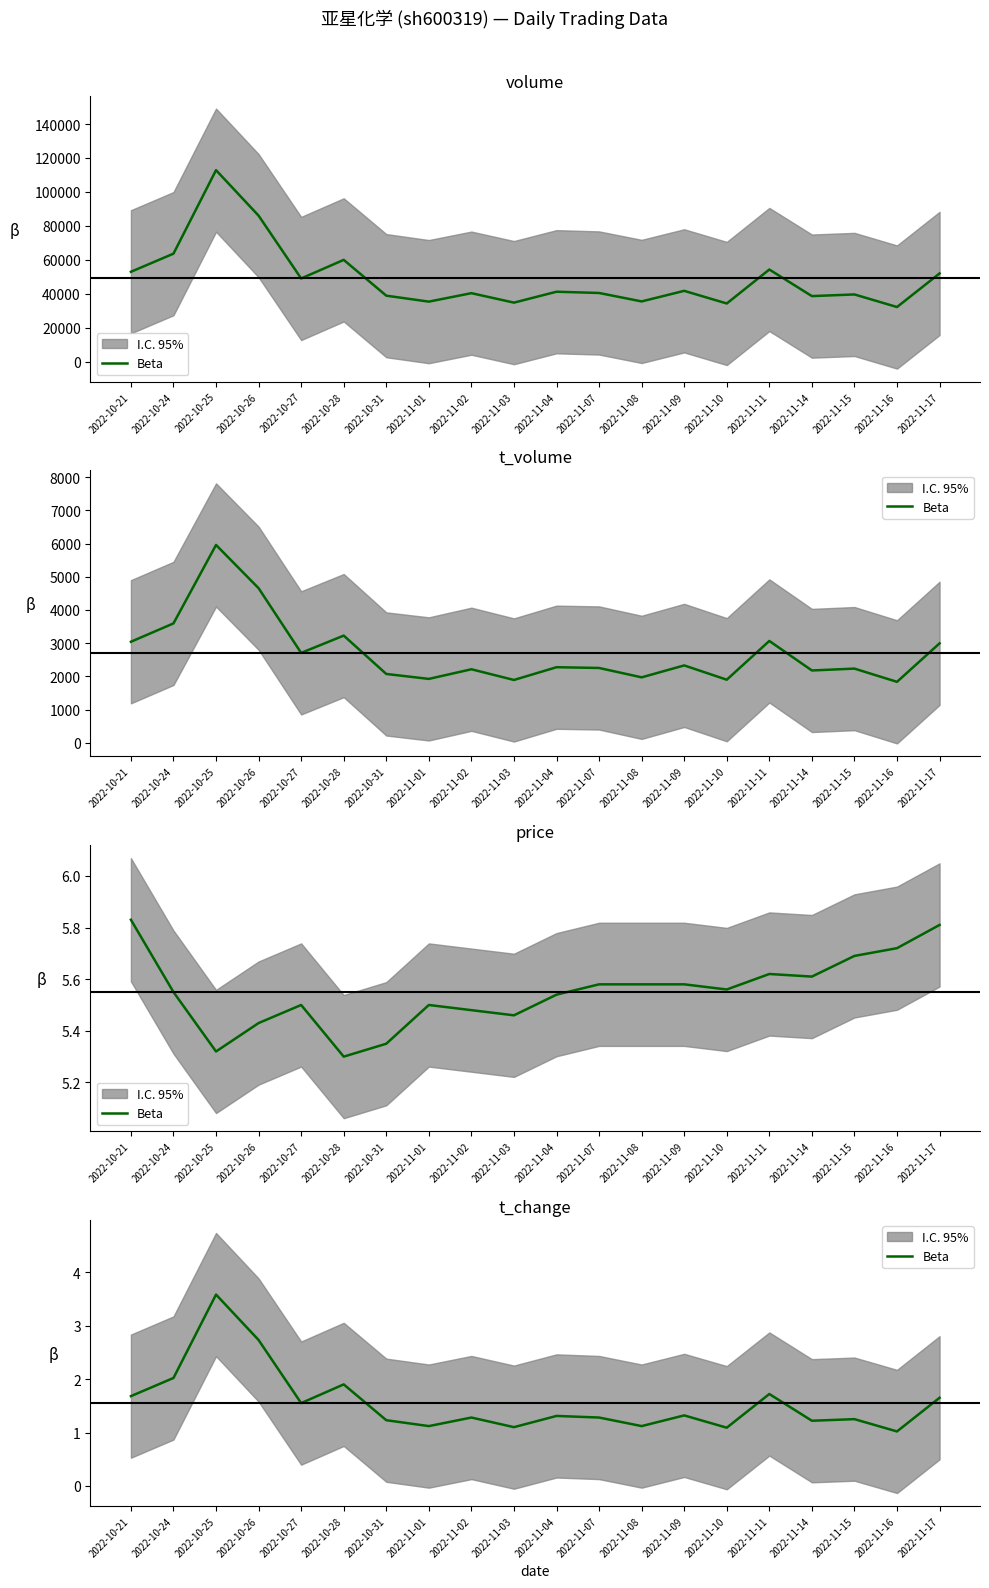

What is the difference between the maximum and minimum values?

2.6